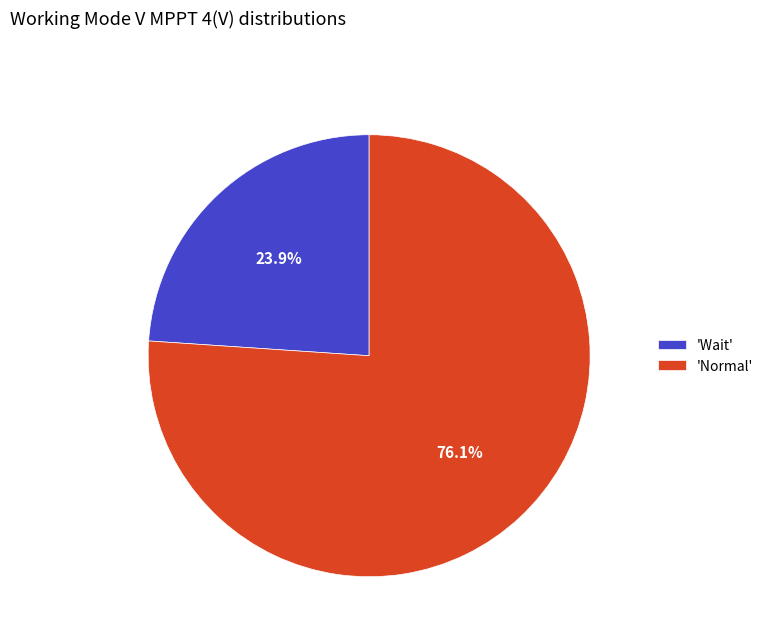

Rank the categories by value from highest to lowest.

'Normal', 'Wait'